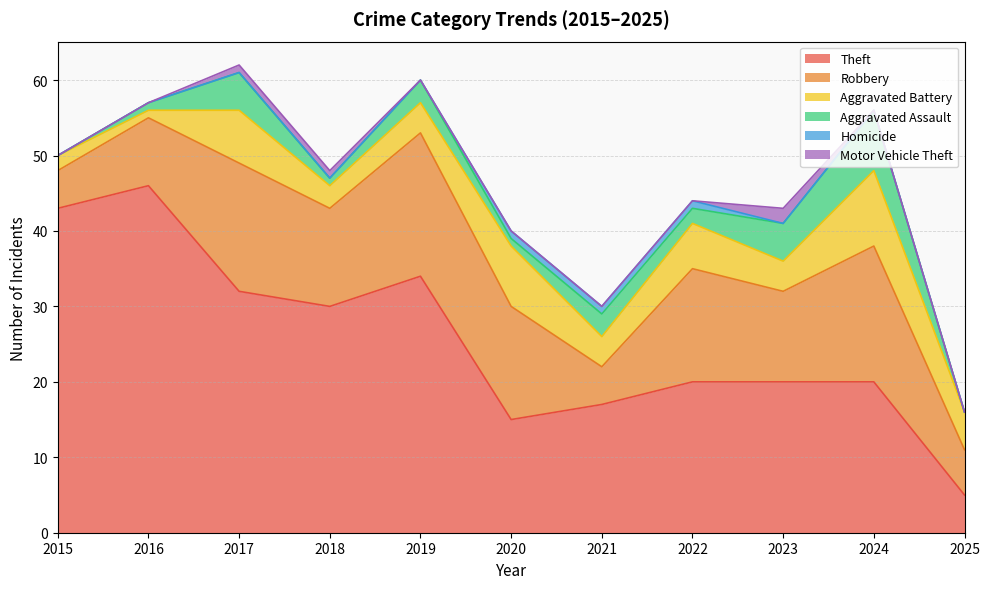

Reading left to right, transcribe all the data shown in this chart.

Theft: 2015=43	2016=46	2017=32	2018=30	2019=34	2020=15	2021=17	2022=20	2023=20	2024=20	2025=5
Robbery: 2015=5	2016=9	2017=17	2018=13	2019=19	2020=15	2021=5	2022=15	2023=12	2024=18	2025=6
Aggravated Battery: 2015=2	2016=1	2017=7	2018=3	2019=4	2020=8	2021=4	2022=6	2023=4	2024=10	2025=5
Aggravated Assault: 2015=0	2016=1	2017=5	2018=1	2019=3	2020=1	2021=3	2022=2	2023=5	2024=8	2025=0
Homicide: 2015=0	2016=0	2017=0	2018=0	2019=0	2020=1	2021=1	2022=1	2023=0	2024=0	2025=0
Motor Vehicle Theft: 2015=0	2016=0	2017=1	2018=1	2019=0	2020=0	2021=0	2022=0	2023=2	2024=0	2025=0